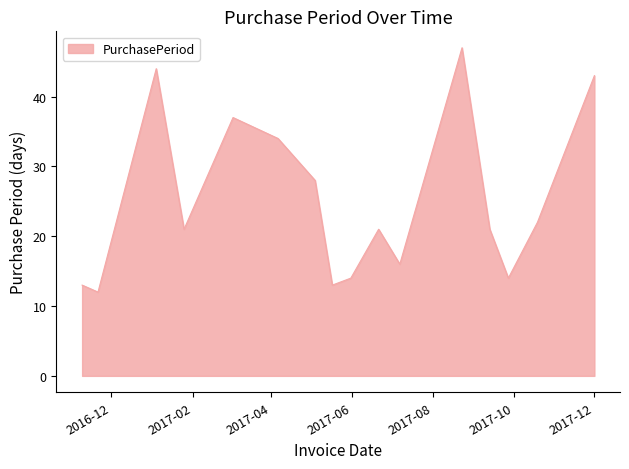

What is the smallest value displayed?

12